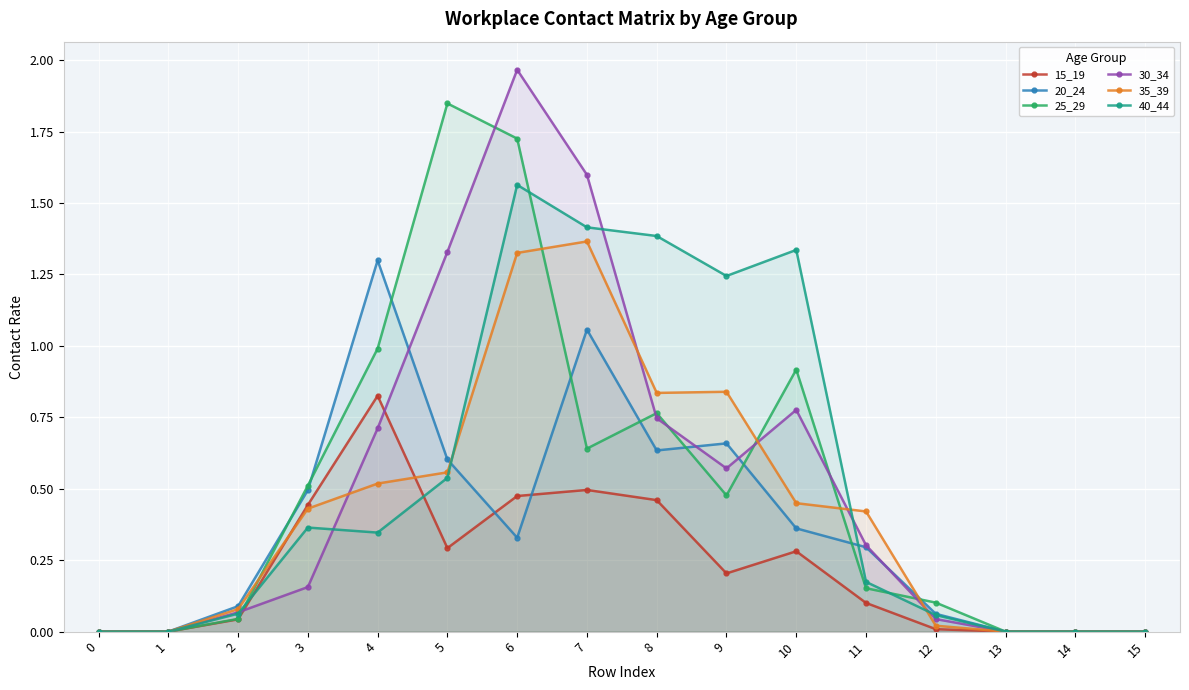

Which label corresponds to the largest value in the chart?

6